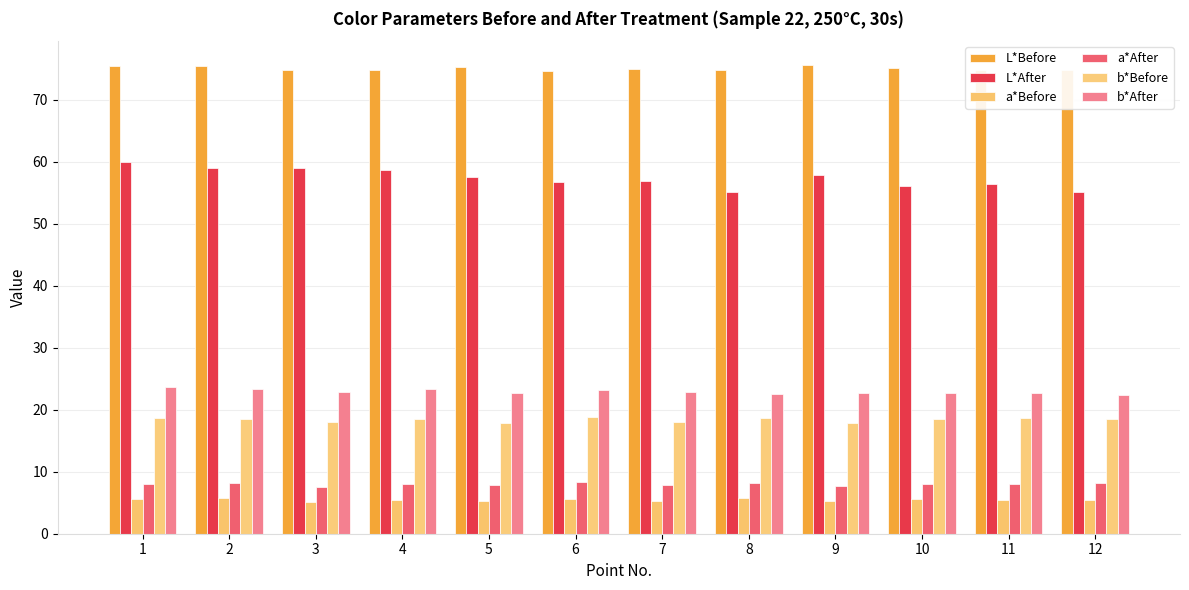

The value of b*Before at 1 is 5.7. True or false?

False